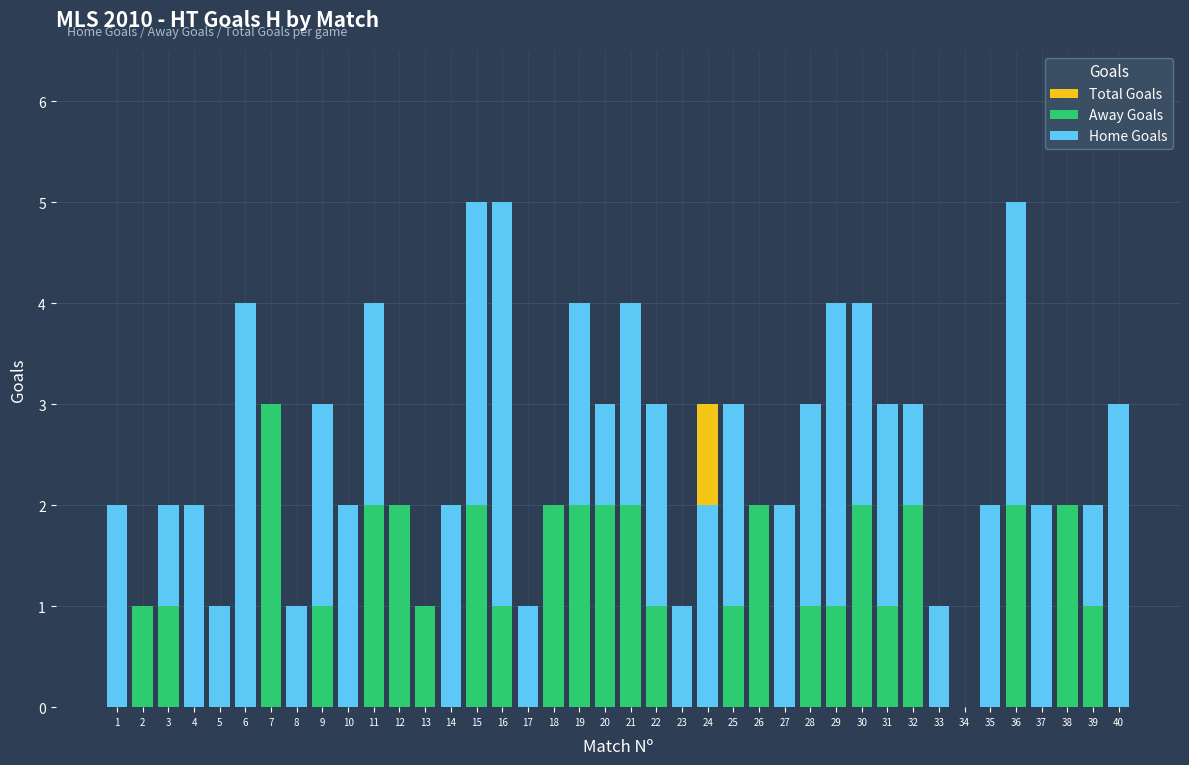

What is the approximate value of Away Goals at 3?

1